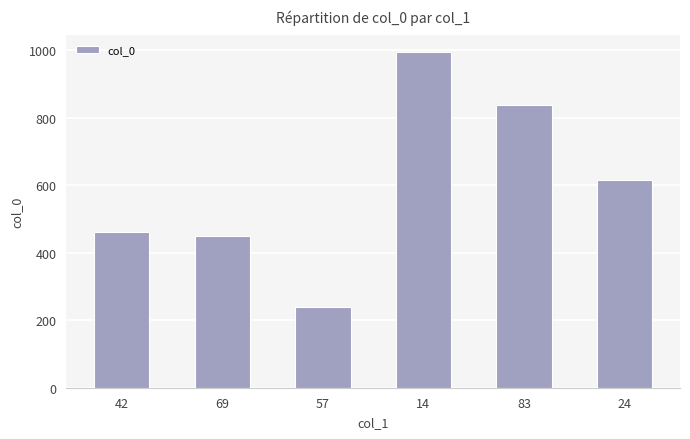

At which label does the data first exceed 616?

14